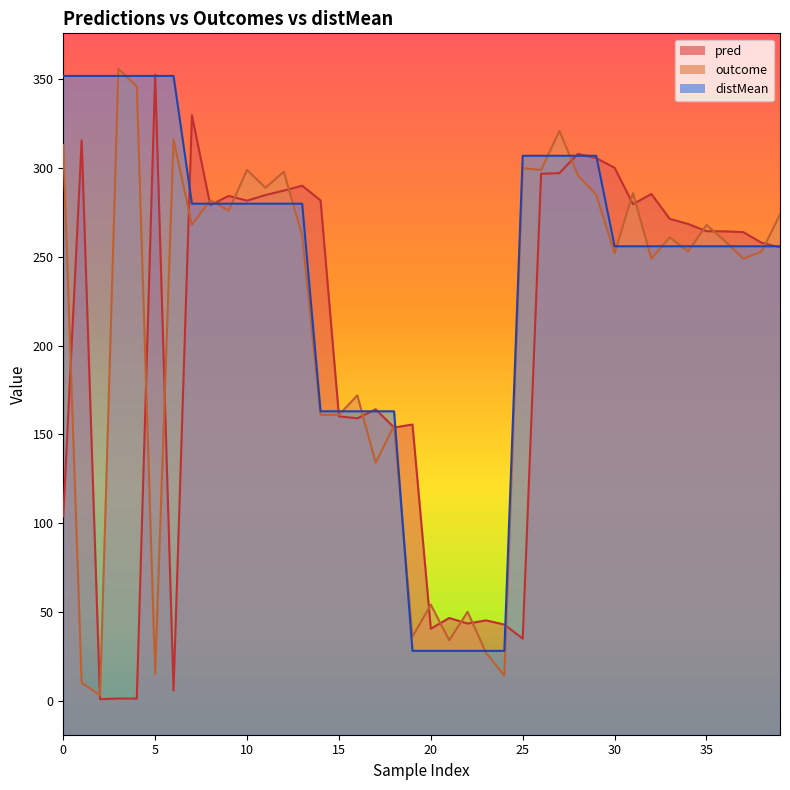

Is it true that distMean equals 499.8 at 13?

False